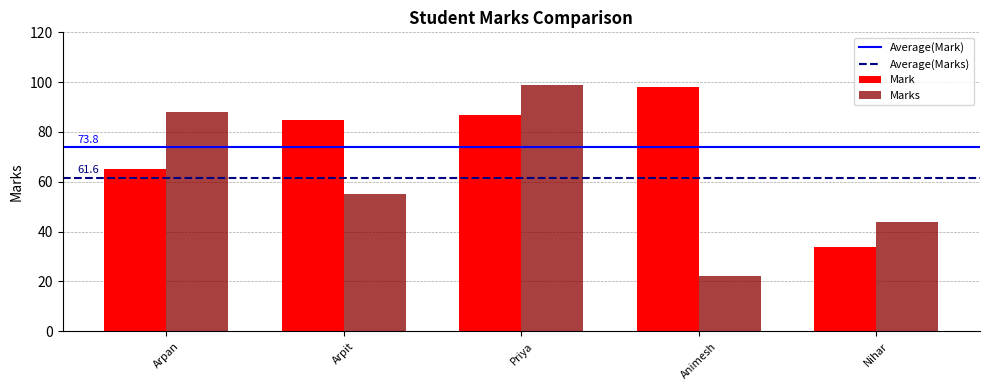

Between Arpit and Nihar, which series saw the biggest shift?

Mark